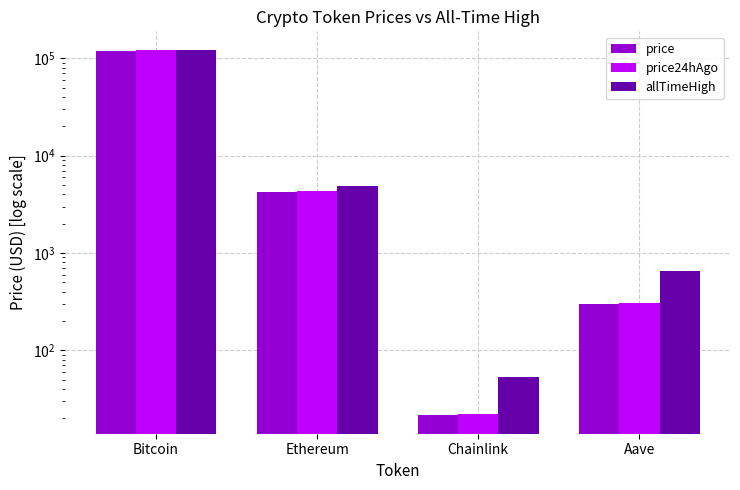

Rank the series by their maximum value, from highest to lowest.

allTimeHigh, price24hAgo, price